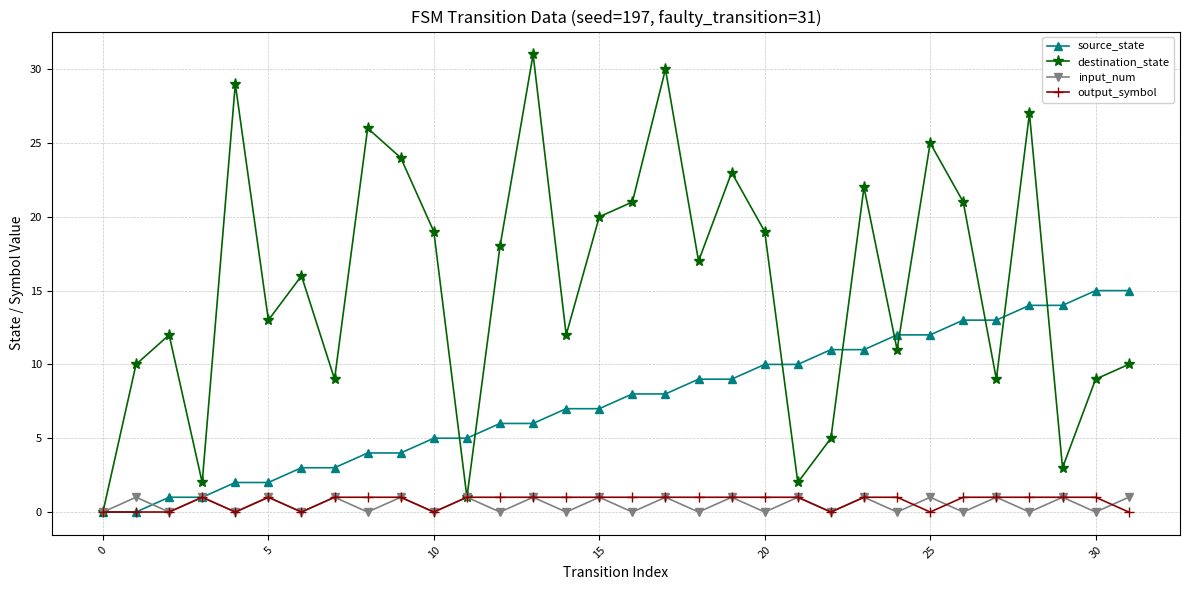

What is the maximum value shown in the chart?

31